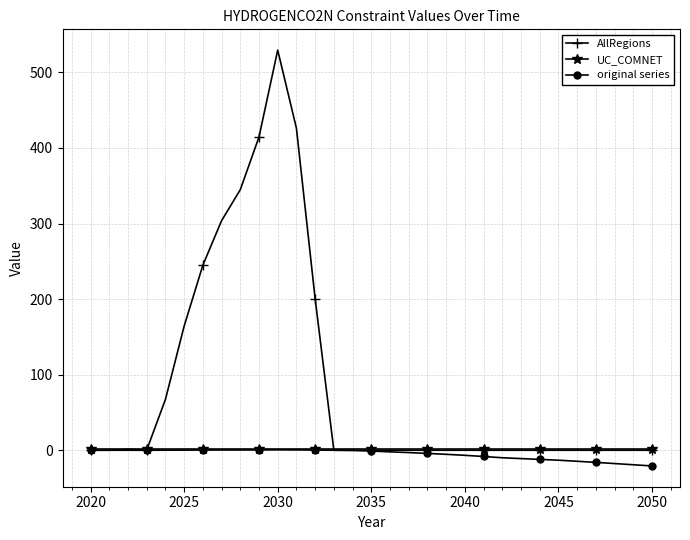

What is the value of the UC_COMNET point at the 8th from the left?

1.0